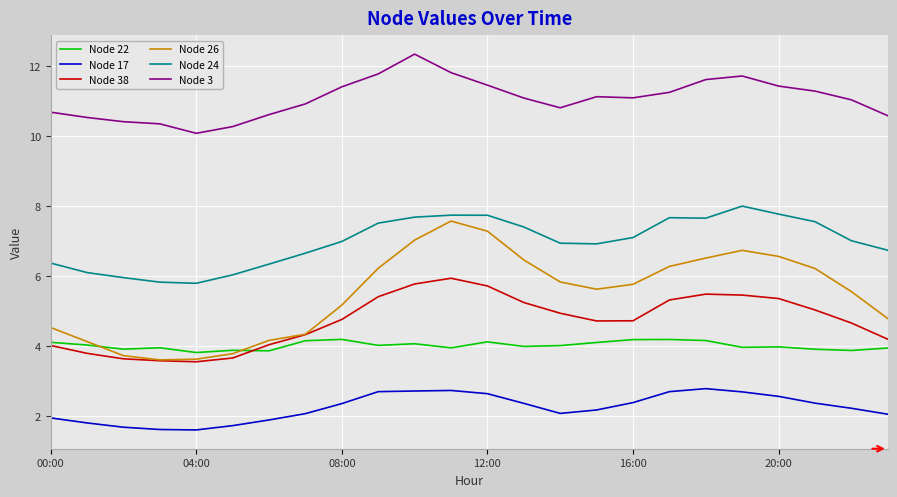

Which series has the largest total across all categories?

Node 3